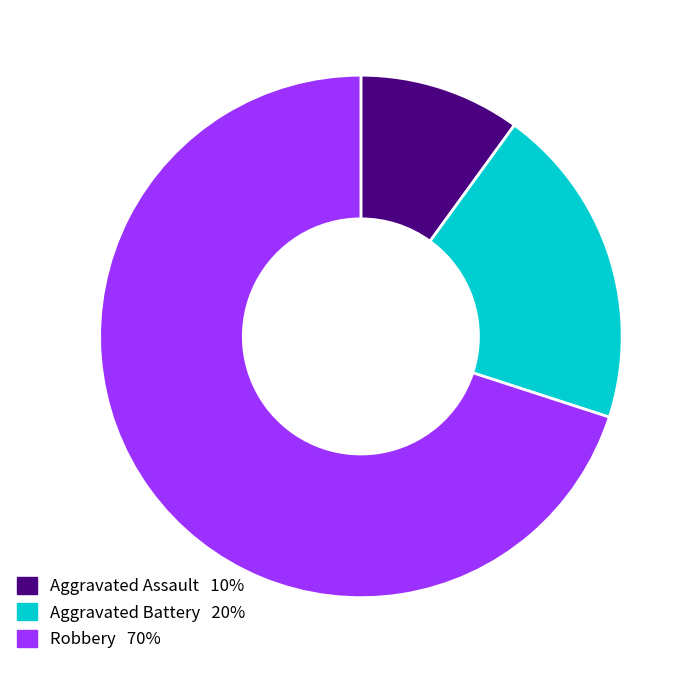

Is it true that Aggravated Assault is 1% of the pie?

False